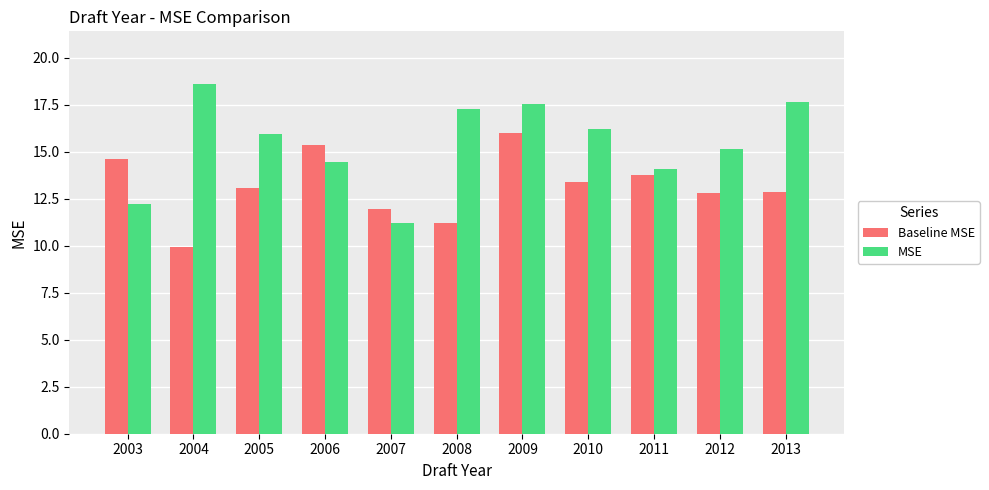

The value of MSE at 2008 is 28.5. True or false?

False